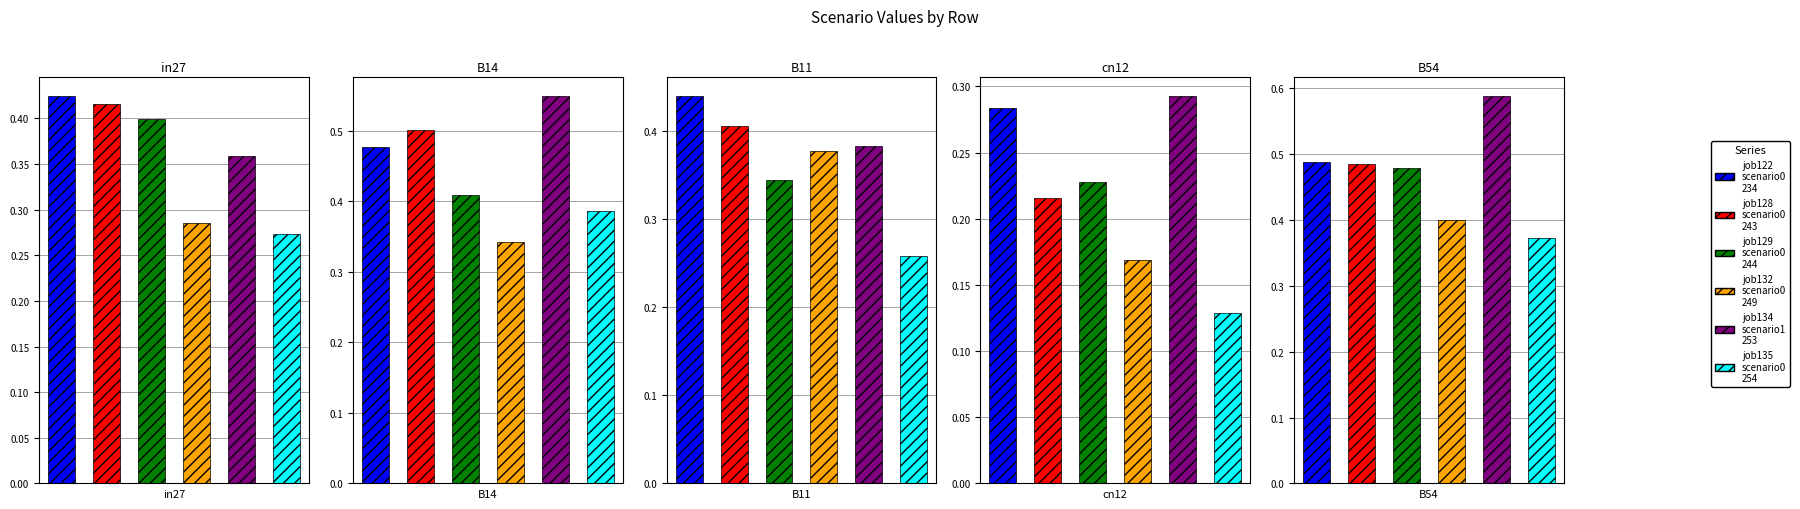

The job135_scenario0_254 series shows 0.1 at cn12. True or false?

True